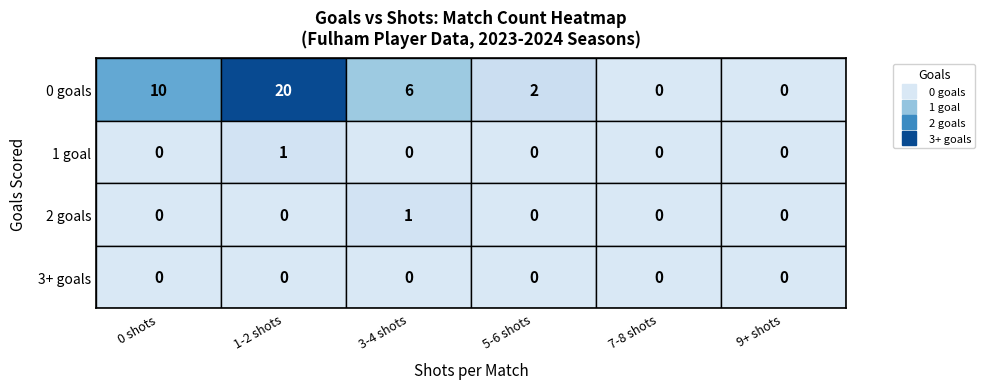

How many series are shown in this chart?

4